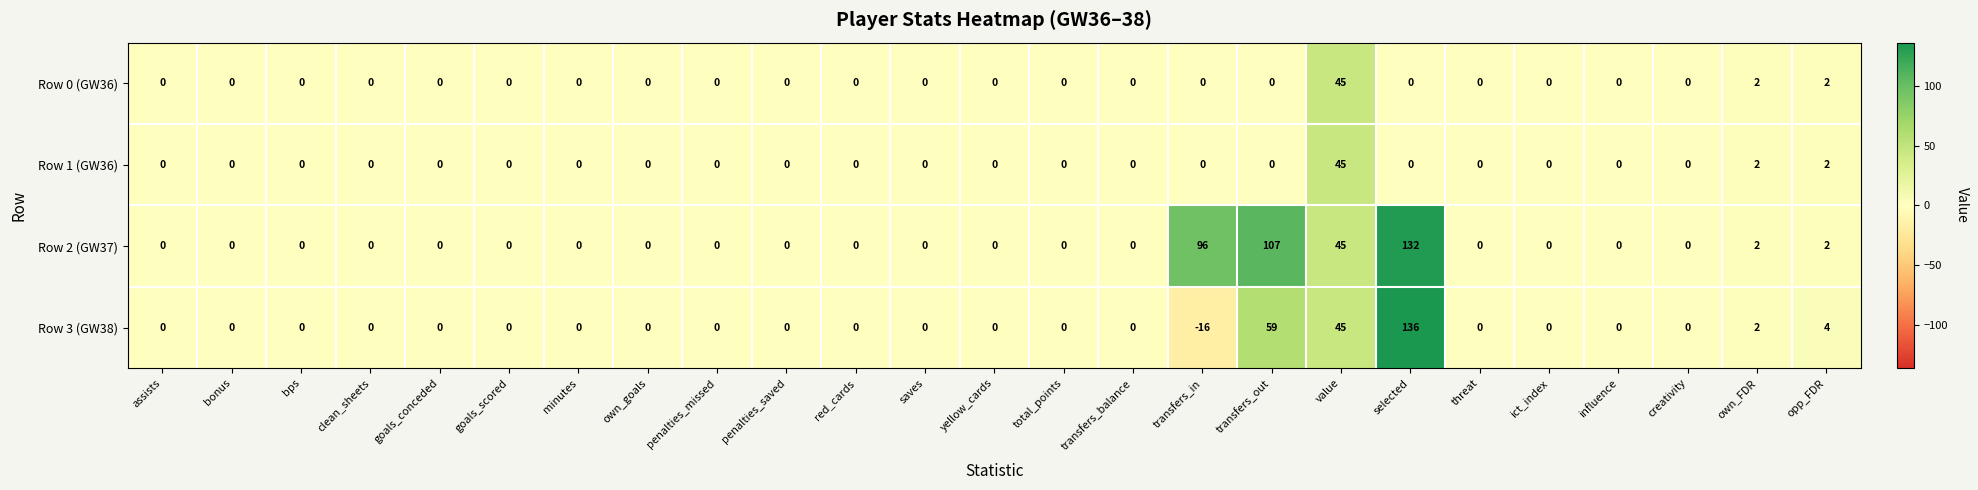

The Row 2 (GW37) series shows 0 at yellow_cards. True or false?

True